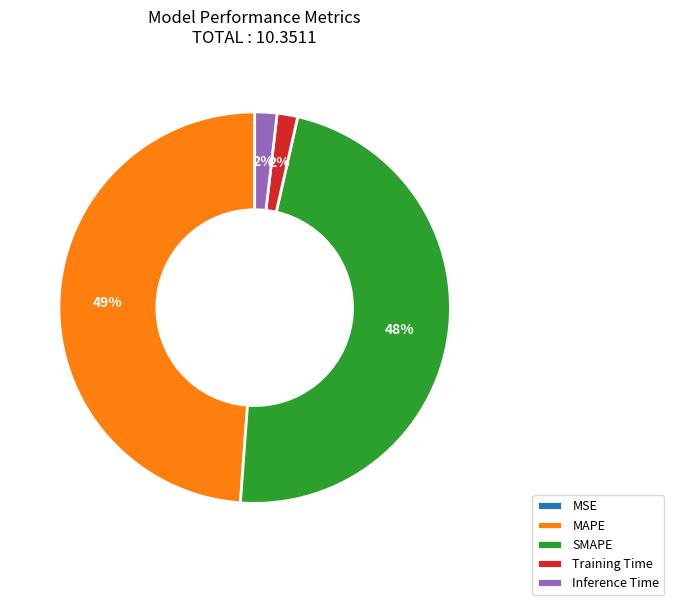

What percentage is the SMAPE slice, to the nearest percent?

48%